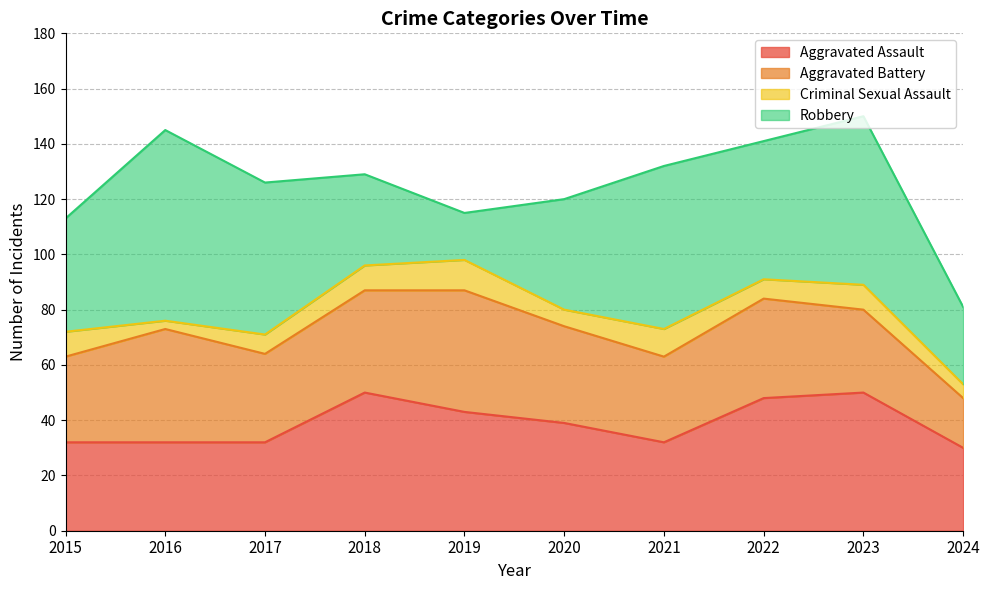

What is the spread (max minus min) of values at 2022?

43